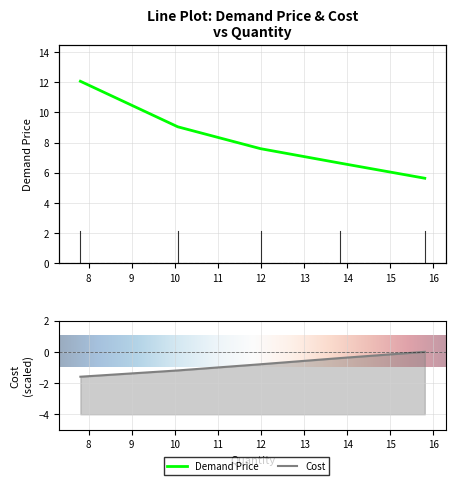

True or false: Demand Price has a value of 15.4 at 10.07.

False